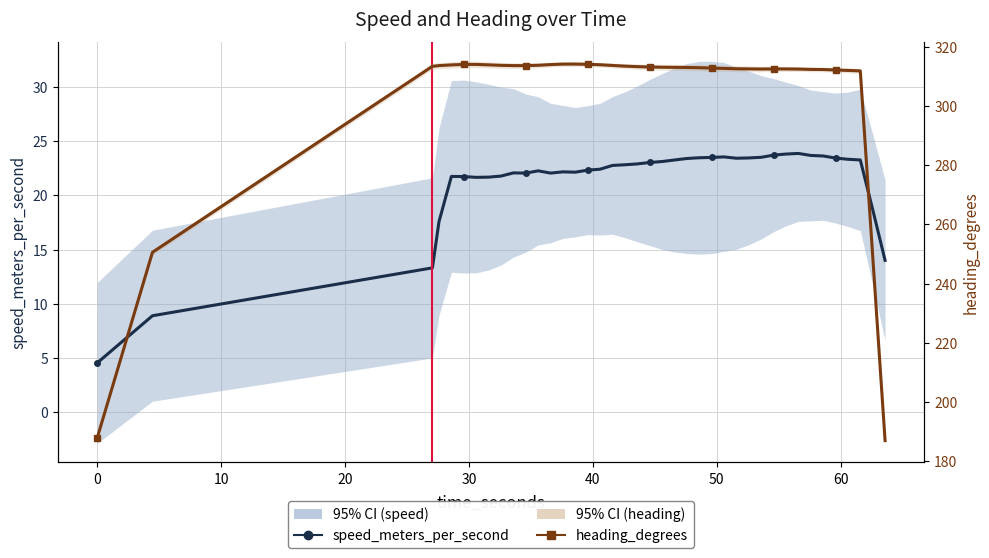

True or false: speed_meters_per_second has more than 2 interior local peaks.

True